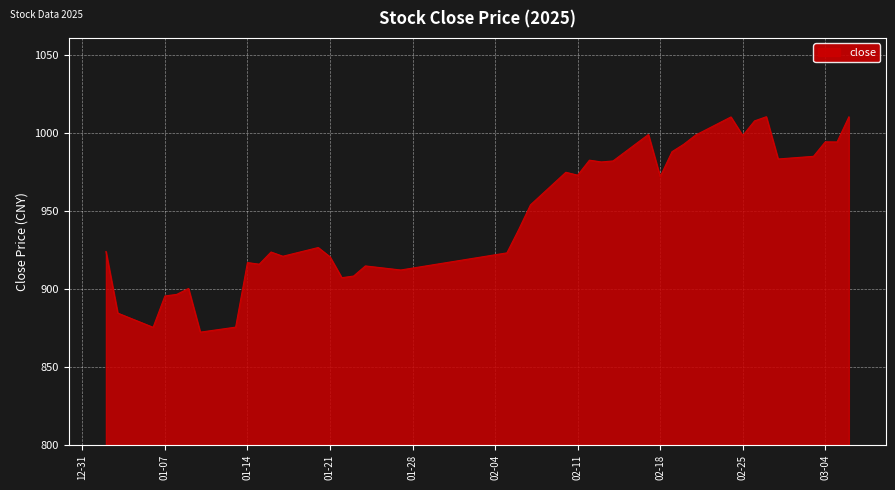

What is the minimum value shown in the chart?

872.3